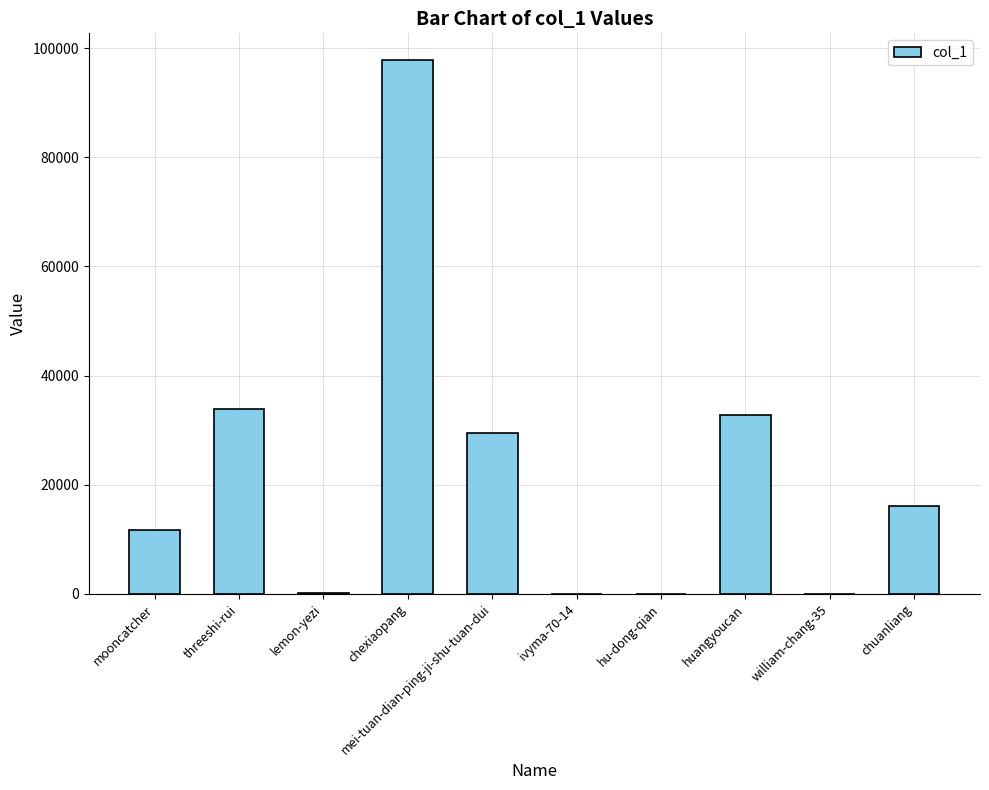

Approximately how many times larger is the value at mooncatcher compared to threeshi-rui?

0.3